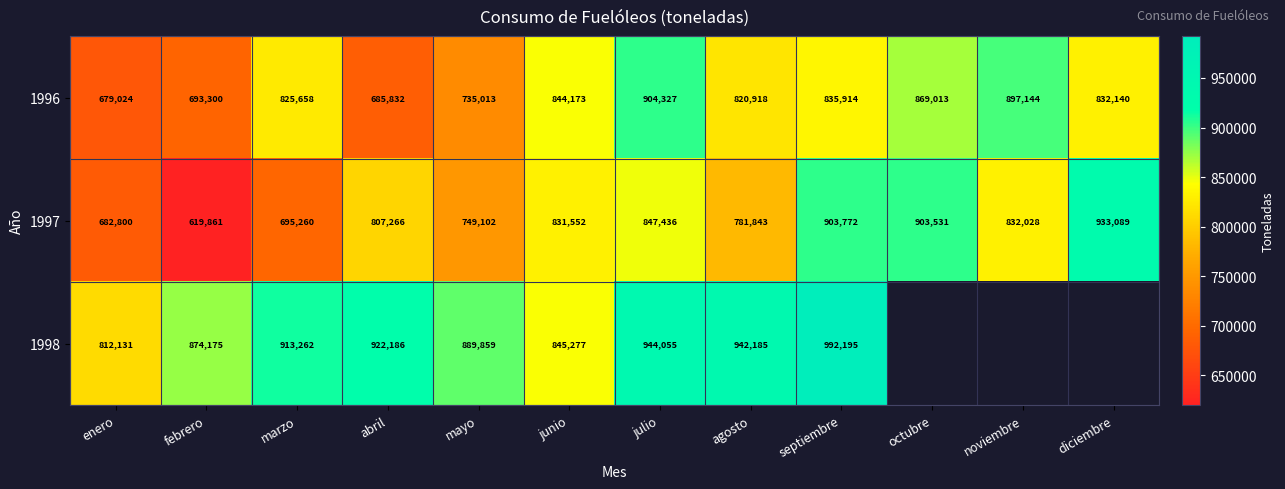

What is the sum of the 1996 values at julio and febrero?

1597627